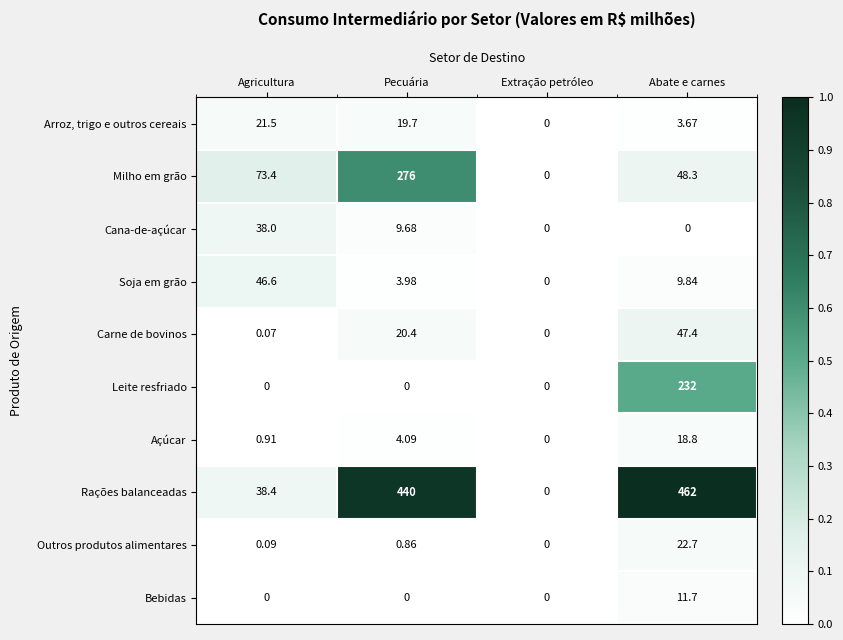

How many distinct data groups are displayed?

10